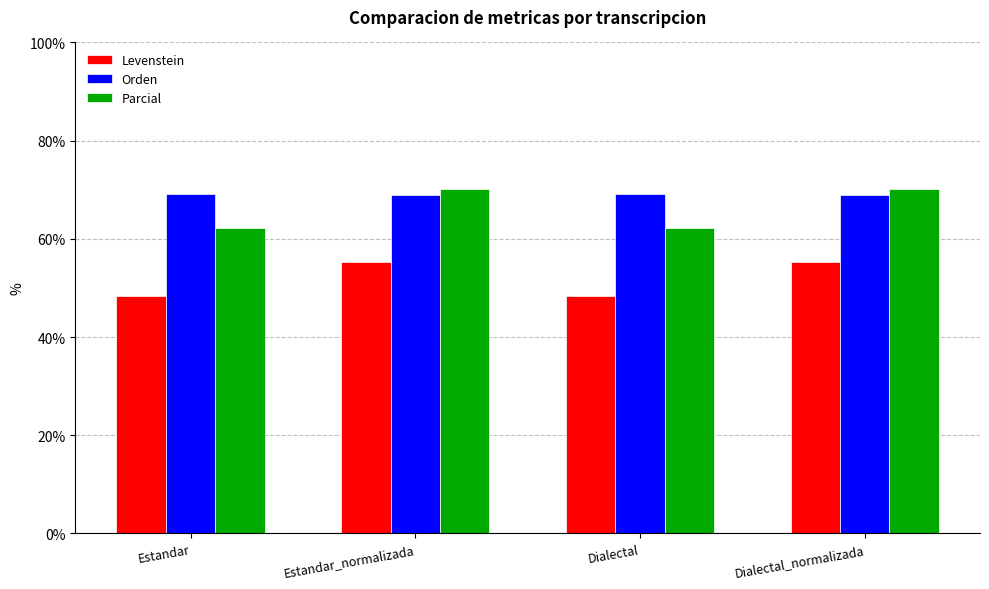

What is the lowest value of the Levenstein series?

48.4